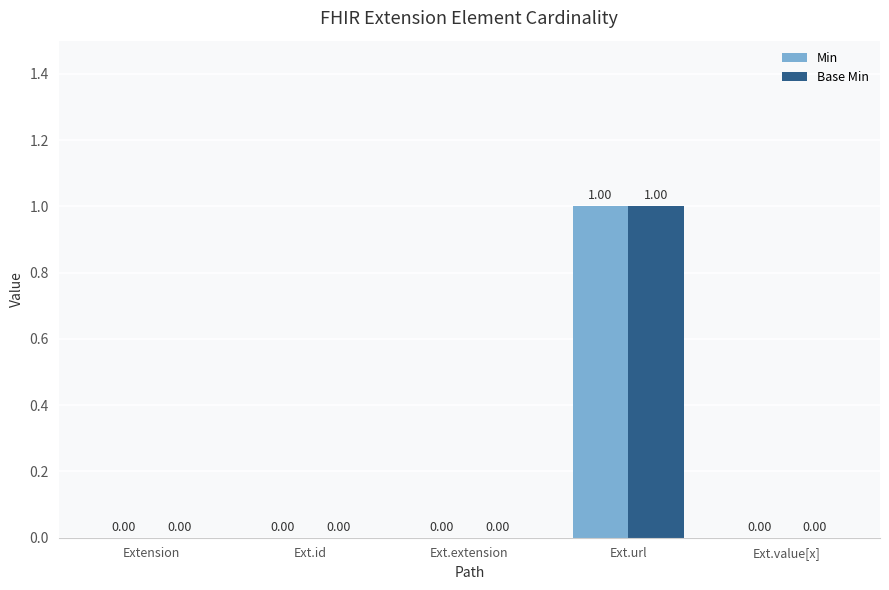

At which category is the sum across all series the highest?

Ext.url